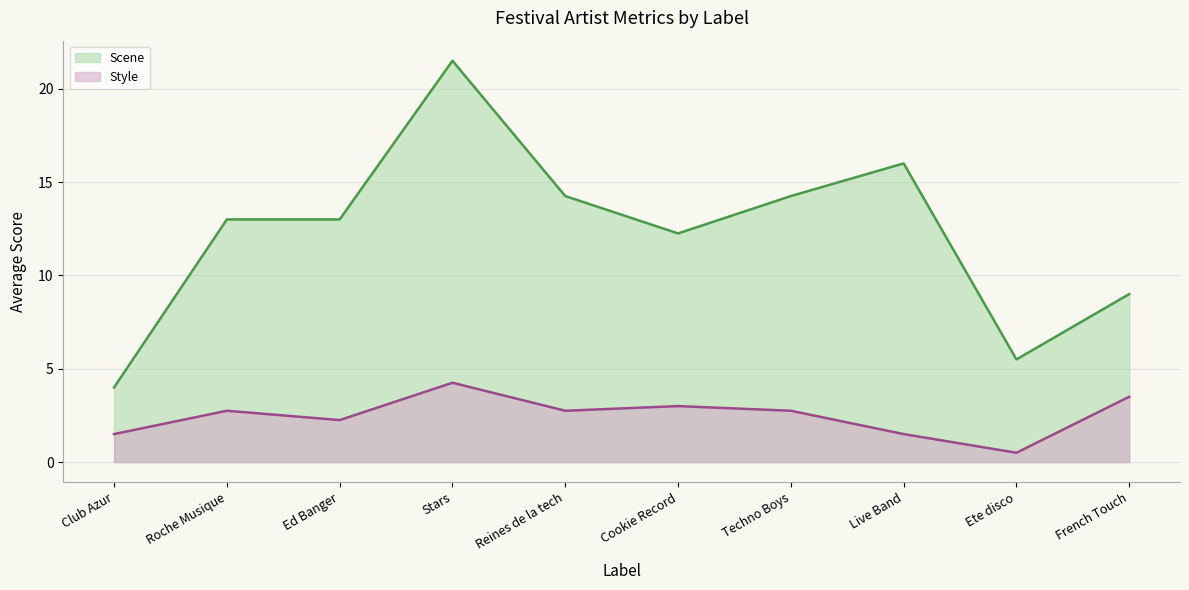

Reading left to right, what are all the values shown in this chart?

Scene (line): Club Azur=4.0	Roche Musique=13.0	Ed Banger=13.0	Stars=21.5	Reines de la tech=14.2	Cookie Record=12.2	Techno Boys=14.2	Live Band=16.0	Ete disco=5.5	French Touch=9.0
Style (line): Club Azur=1.5	Roche Musique=2.8	Ed Banger=2.2	Stars=4.2	Reines de la tech=2.8	Cookie Record=3.0	Techno Boys=2.8	Live Band=1.5	Ete disco=0.5	French Touch=3.5